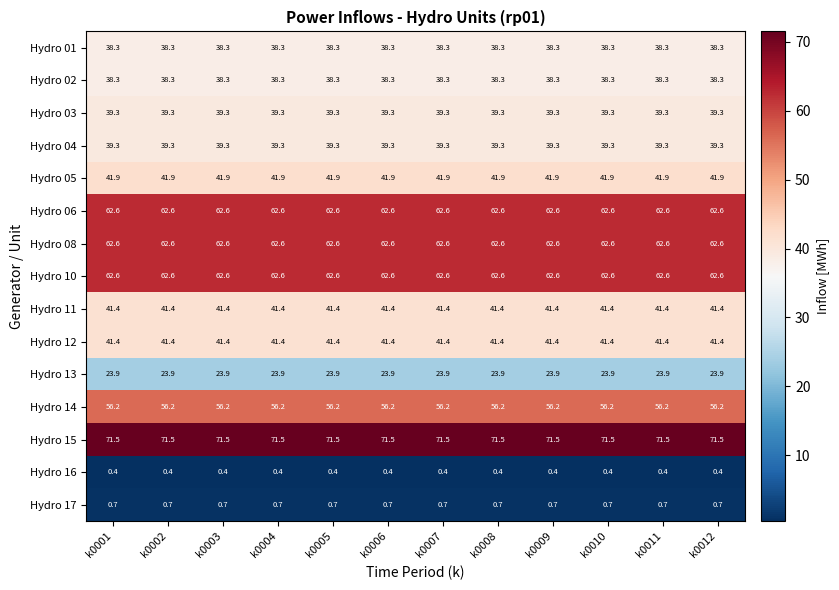

What is the total value across all series at k0004?

620.4